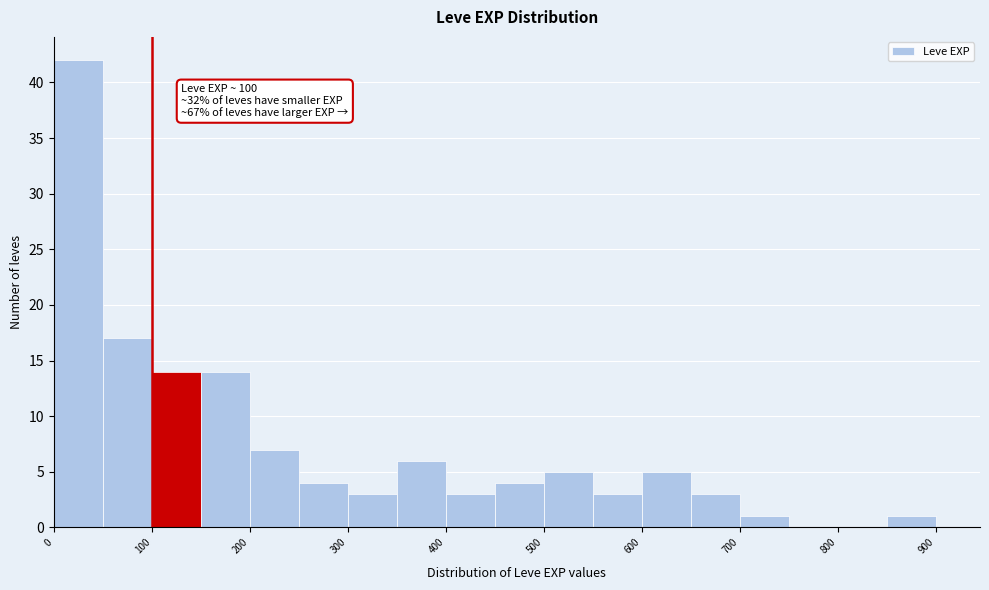

Which range on the x-axis has the tallest bar?

0 to 50